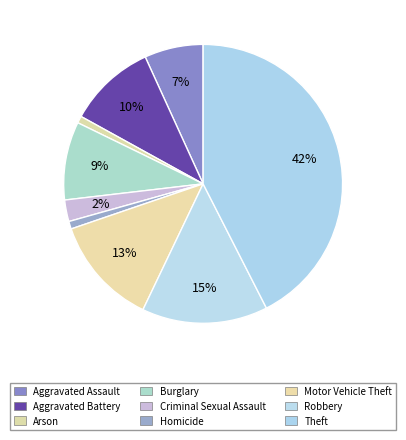

Approximately how many times larger is the value at Burglary compared to Robbery?

0.6